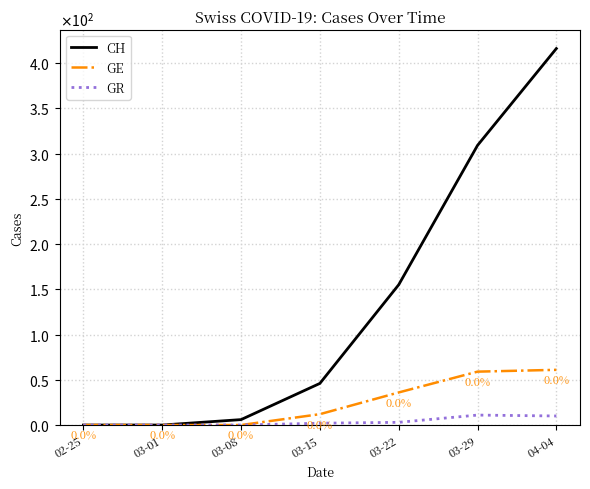

Does the chart have visible grid lines?

Yes